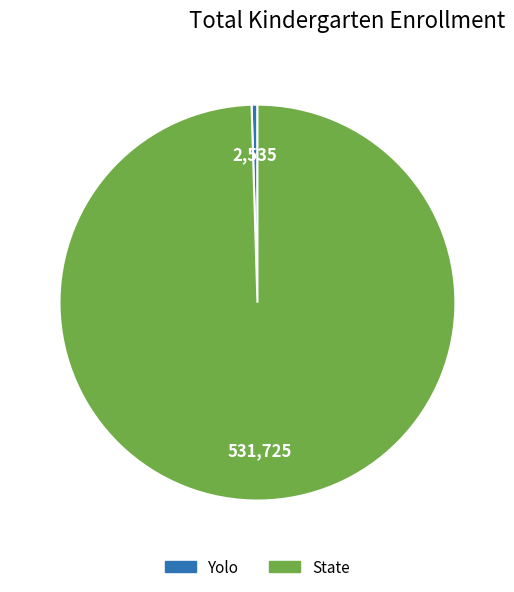

Which has a higher value, State or Yolo?

State